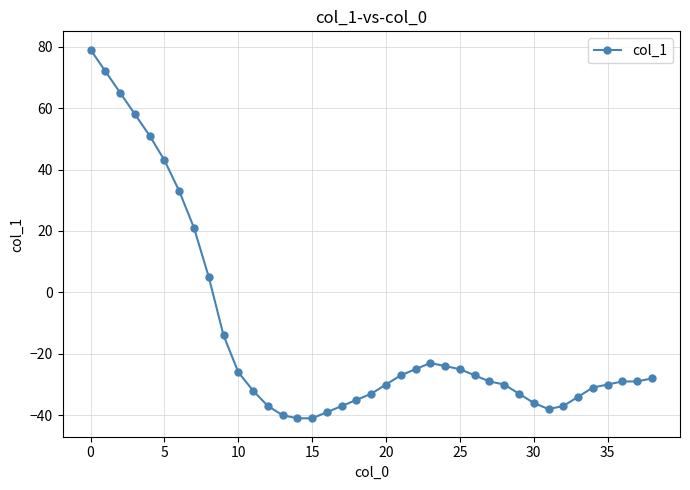

True or false: the data has more than 0 interior local peaks.

True